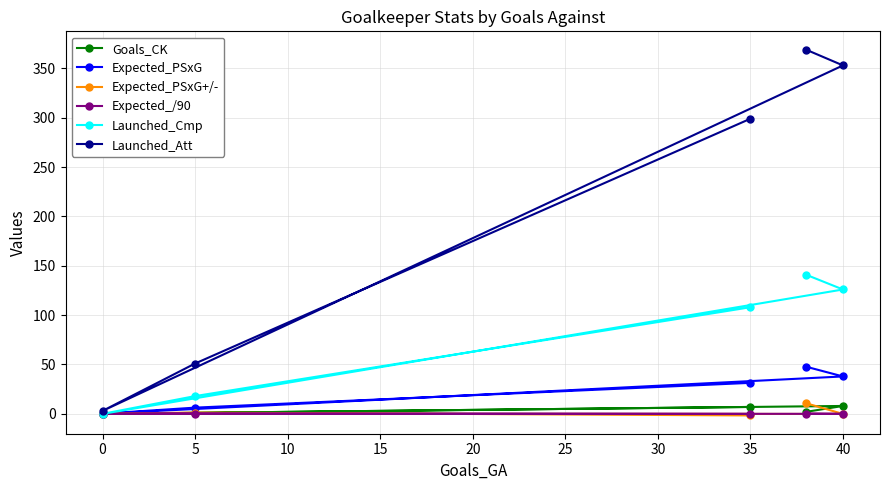

What is the greatest value displayed?

369.0